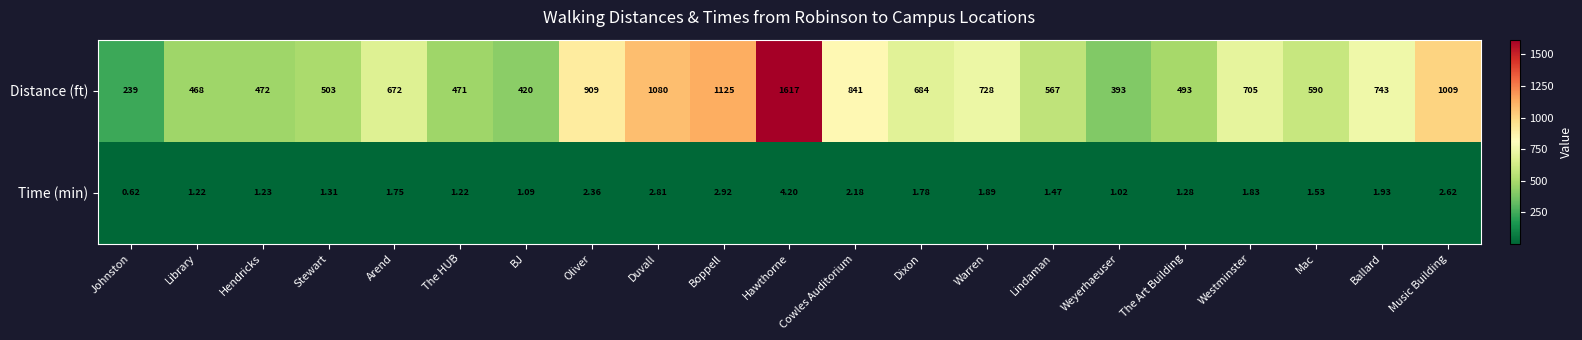

What is the difference between the highest and lowest values at Lindaman?

565.5